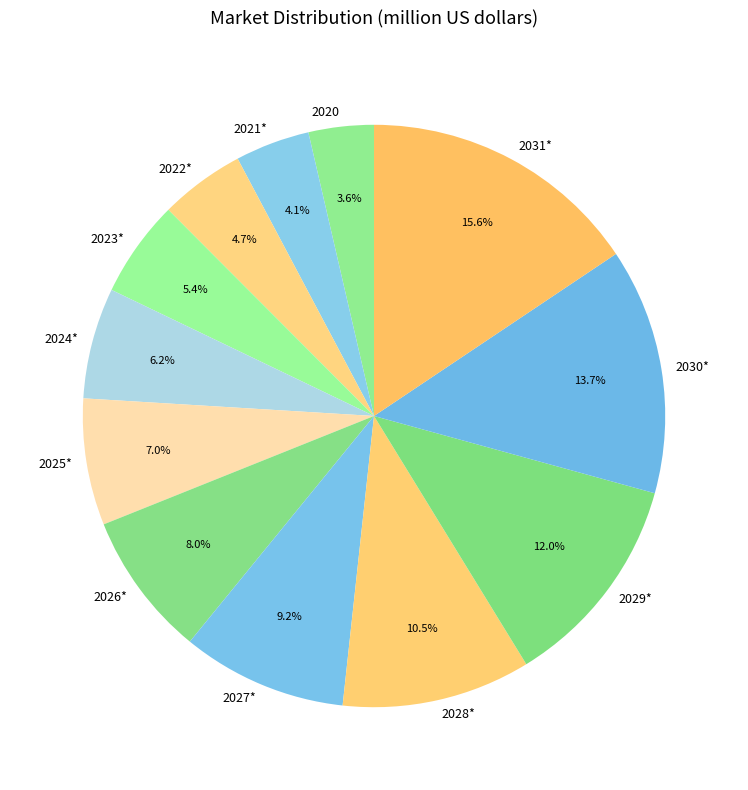

Which slice is the smallest?

2020